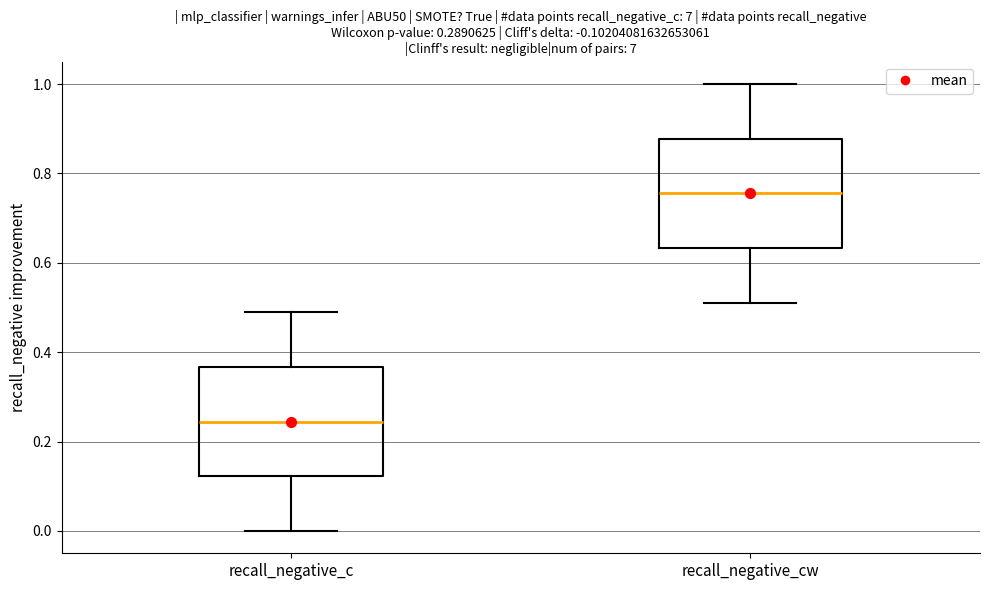

Reading left to right, transcribe this box plot: for each box, give where its median line is, the range the box spans, and where its two whiskers end, as read against the y-axis. The values are not printed on the chart, so give them approximately, as read against the axis.

recall_negative_c: median 0.24, box 0.12 to 0.36, whiskers 0.00 to 0.48
recall_negative_cw: median 0.76, box 0.64 to 0.88, whiskers 0.52 to 1.00